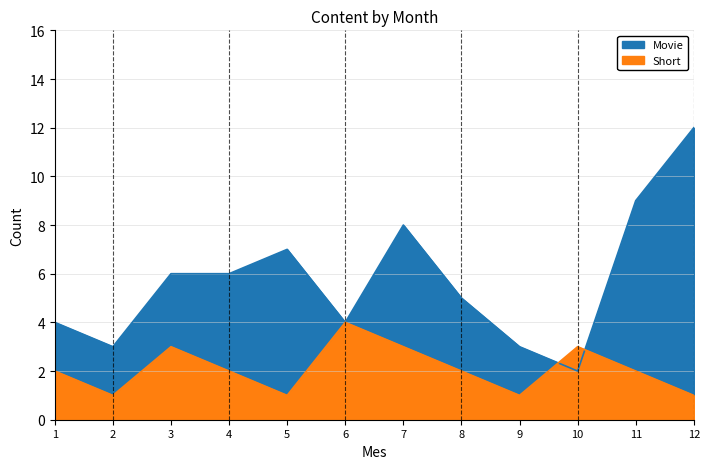

What is the value of the Short point at the 9th from the left?

1